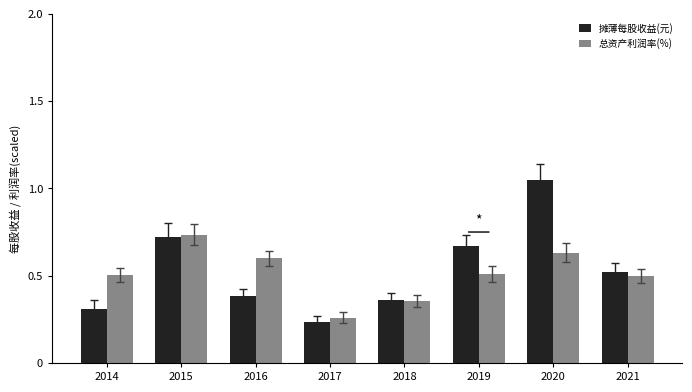

How many bars are there in total?

16